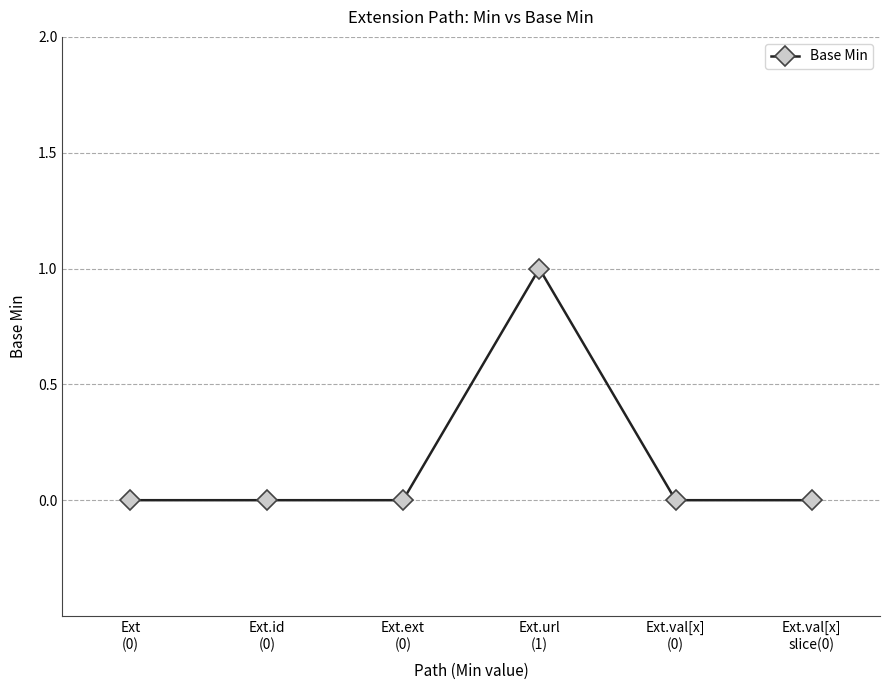

True or false: the data has more than 0 interior local peaks.

True